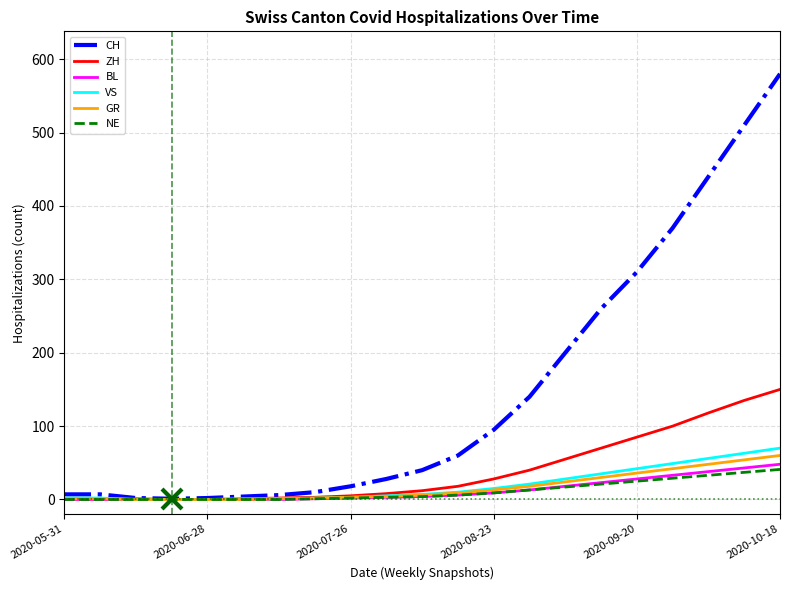

Which series has the largest range (max minus min)?

CH